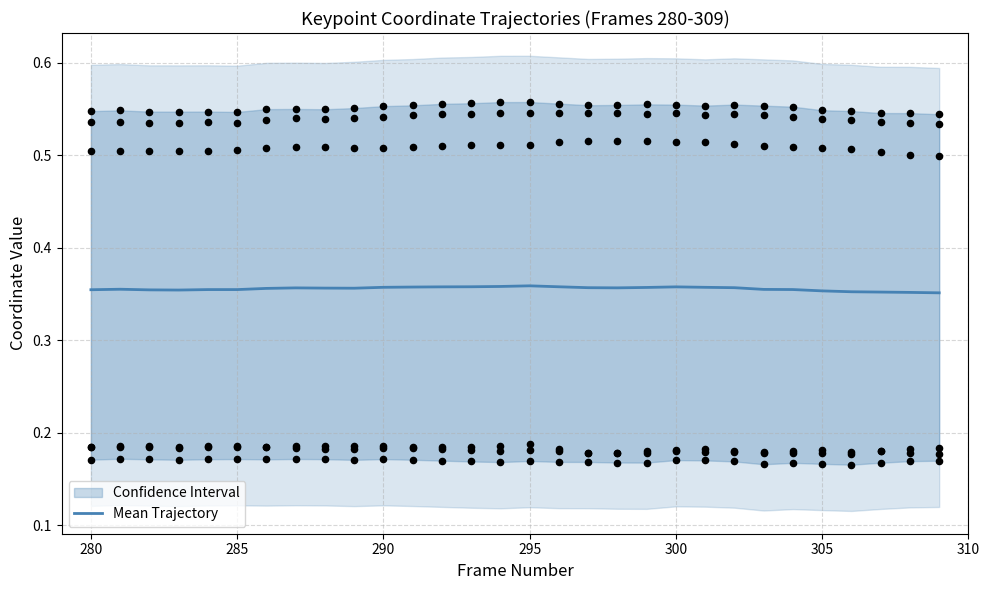

What is the total value across all series at 307?

2.1